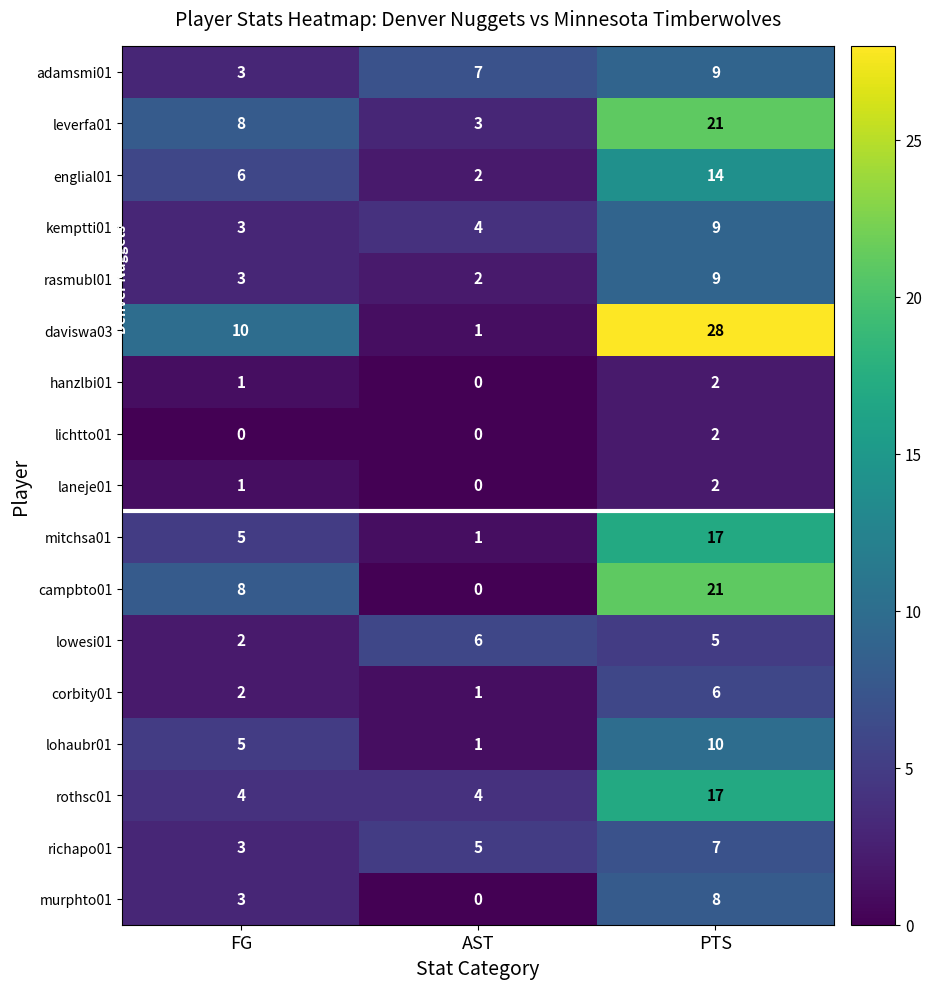

Which category has the highest value in the laneje01 series?

PTS